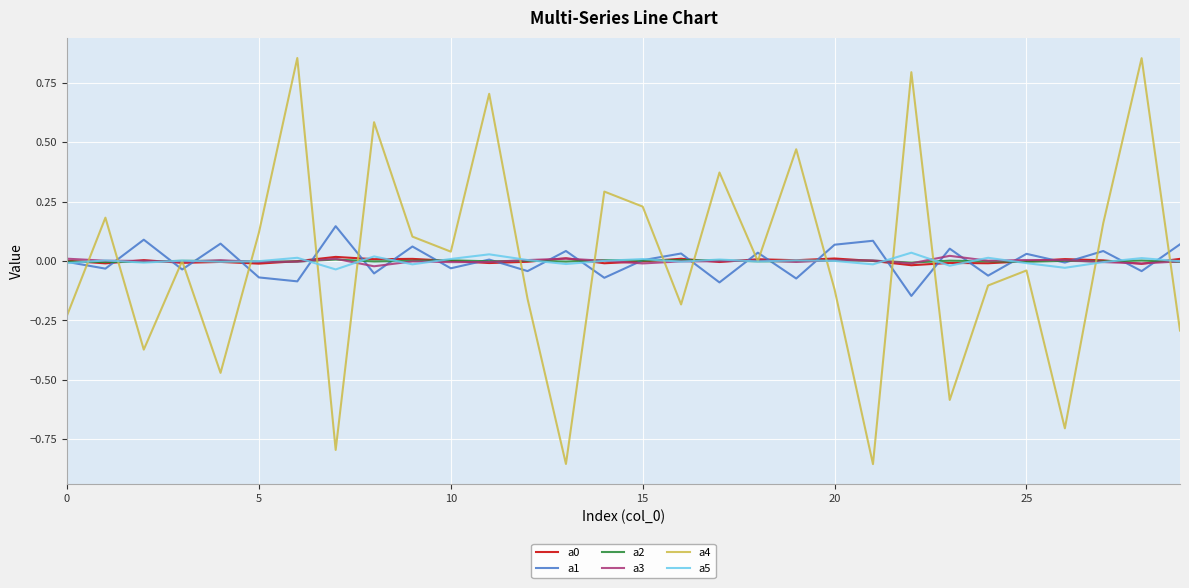

True or false: a1 and a4 intersect in this chart.

True